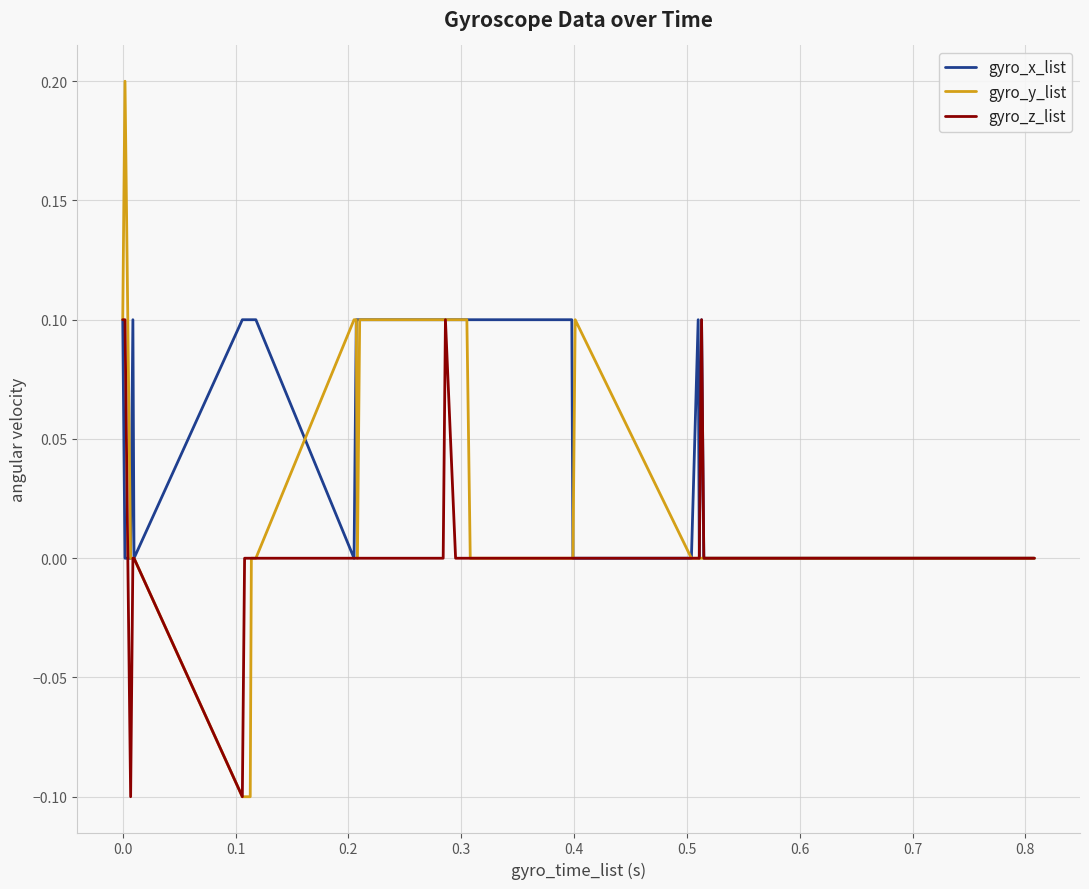

Which series has the widest spread of values?

gyro_y_list